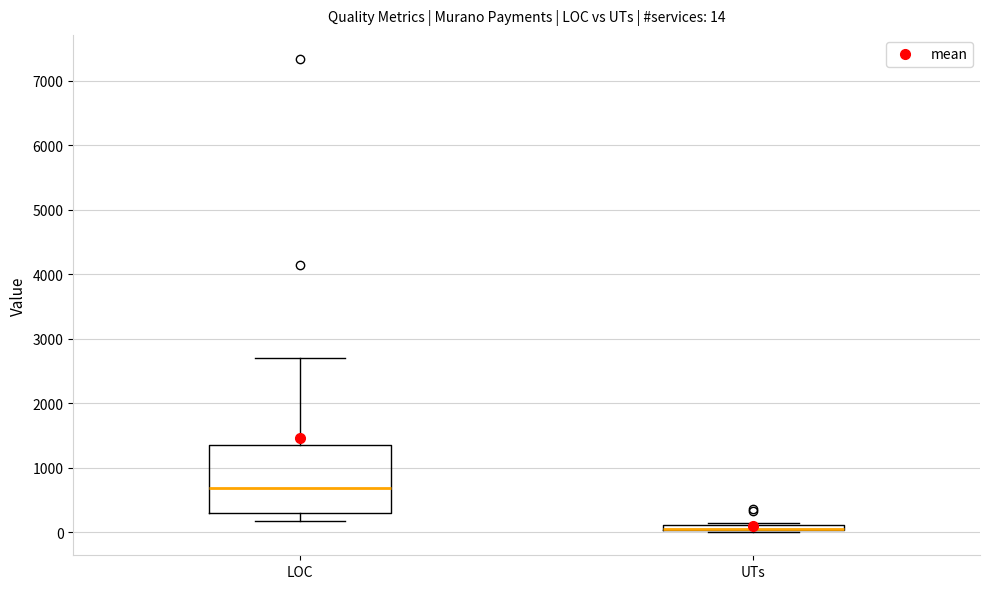

Comparing the boxes themselves (not the whiskers), which one is the tallest?

LOC